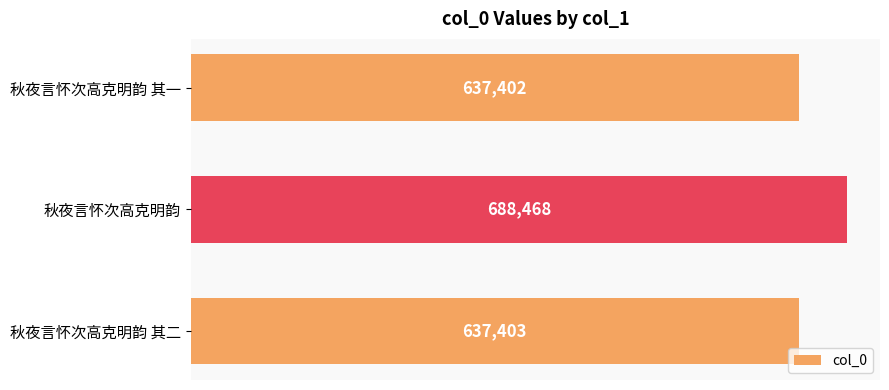

What is the difference between the maximum and minimum values?

51066